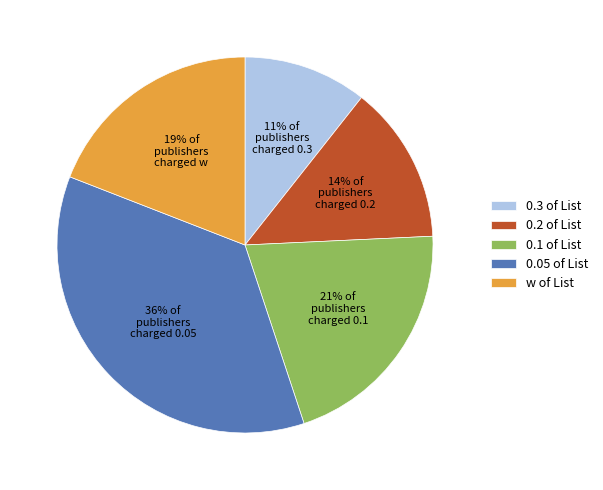

Is the sum of 0.2 of List and w of List greater than half?

No